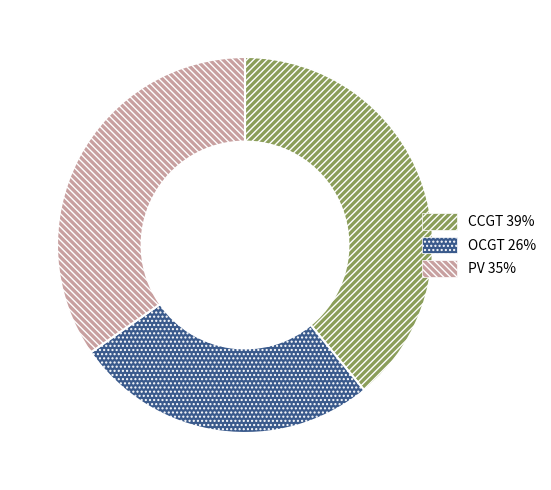

How many segments does this pie chart have?

3